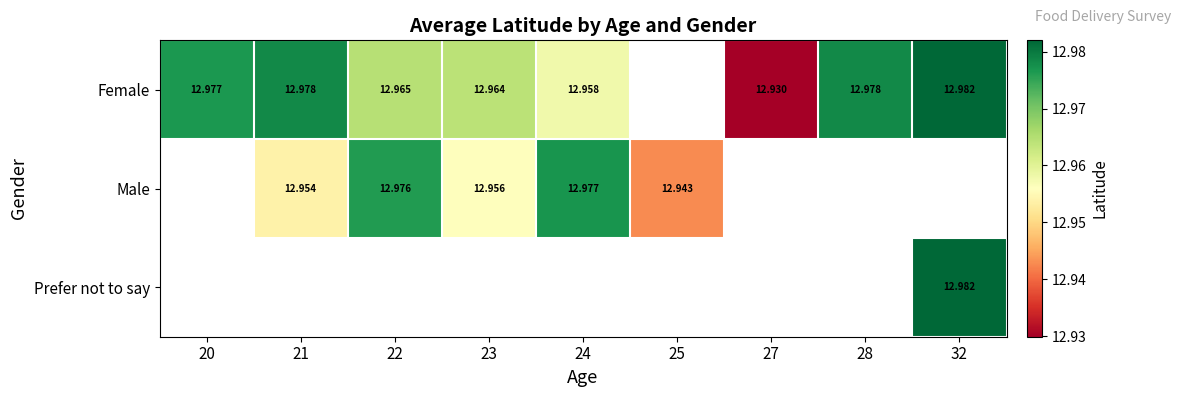

At which label does Female reach its minimum?

27